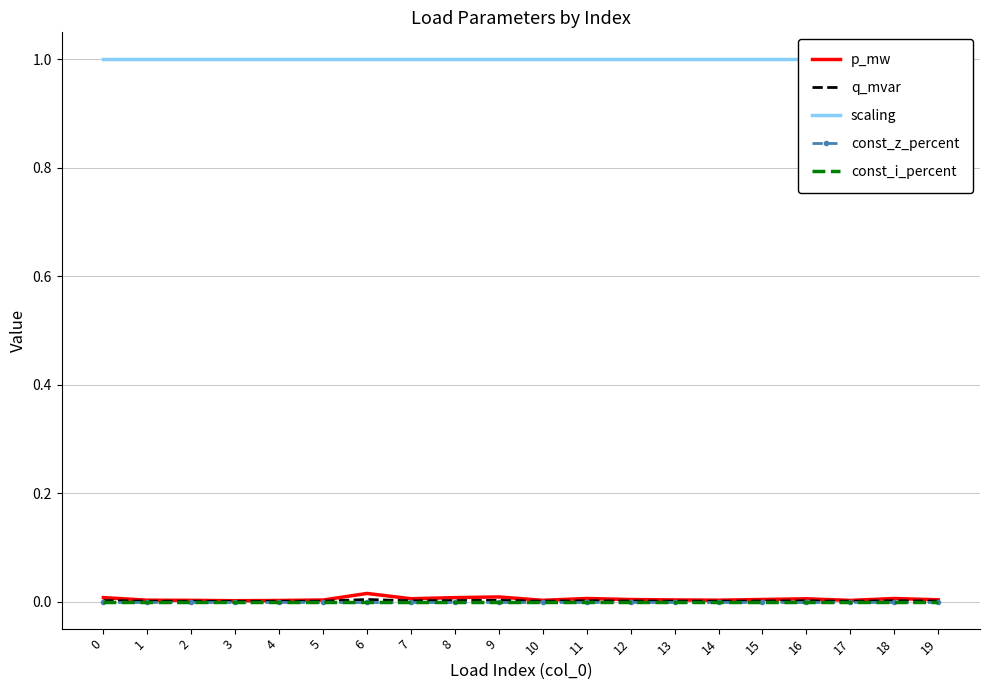

True or false: p_mw has a value of 0.0 at 5.

False